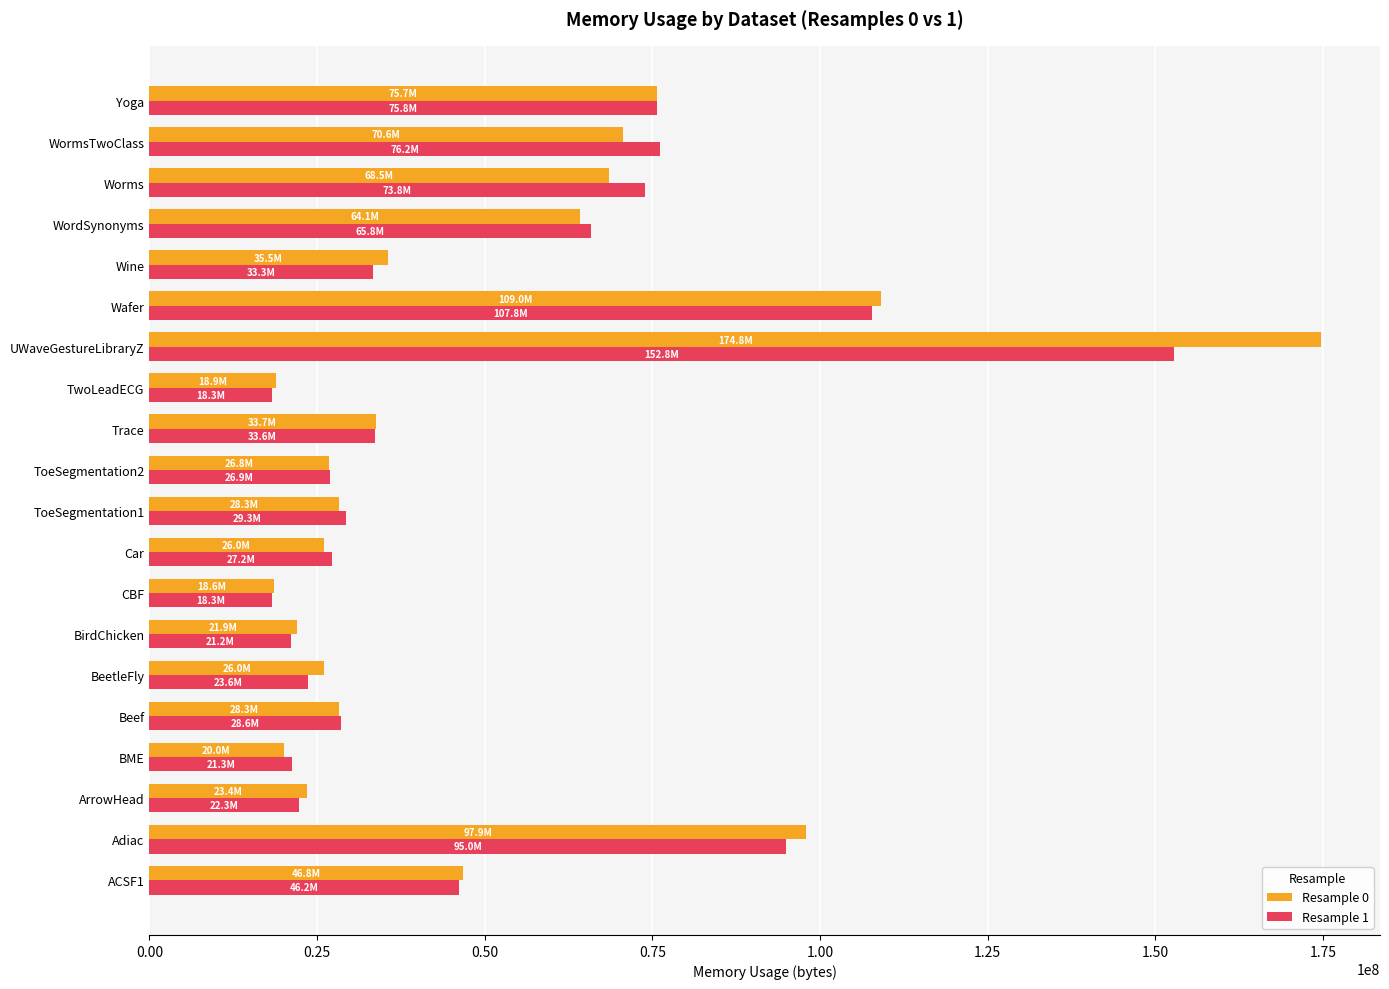

At how many categories does at least one series exceed 123741399?

1